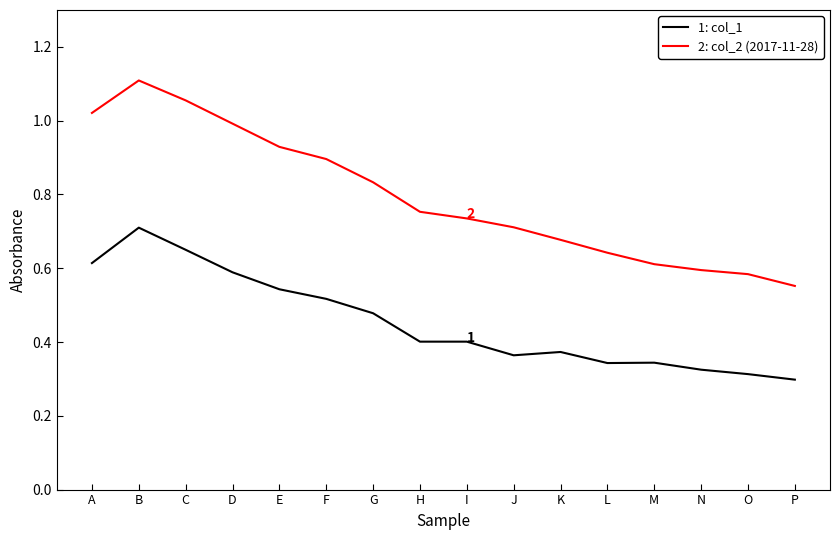

Which label corresponds to the smallest value in the chart?

P